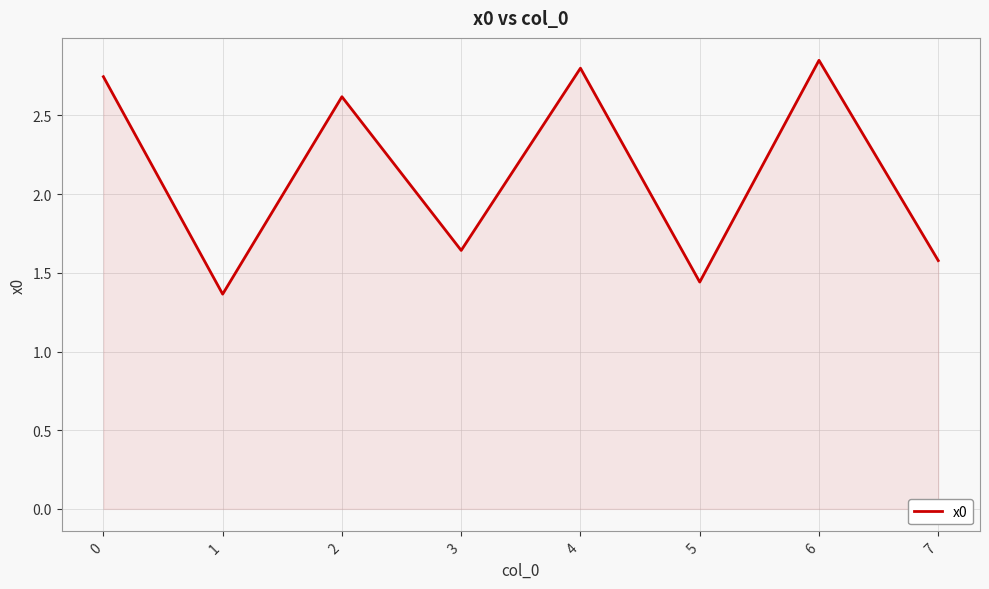

Where is the first local minimum?

1